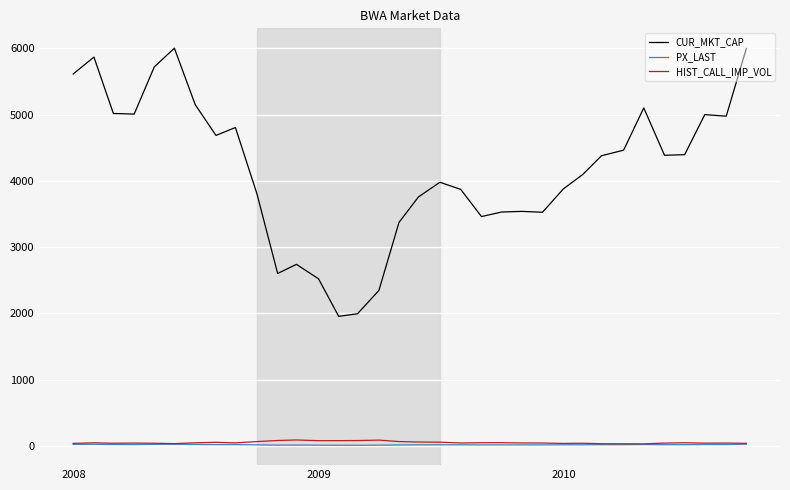

What are all the series names shown in the legend?

CUR_MKT_CAP, PX_LAST, HIST_CALL_IMP_VOL